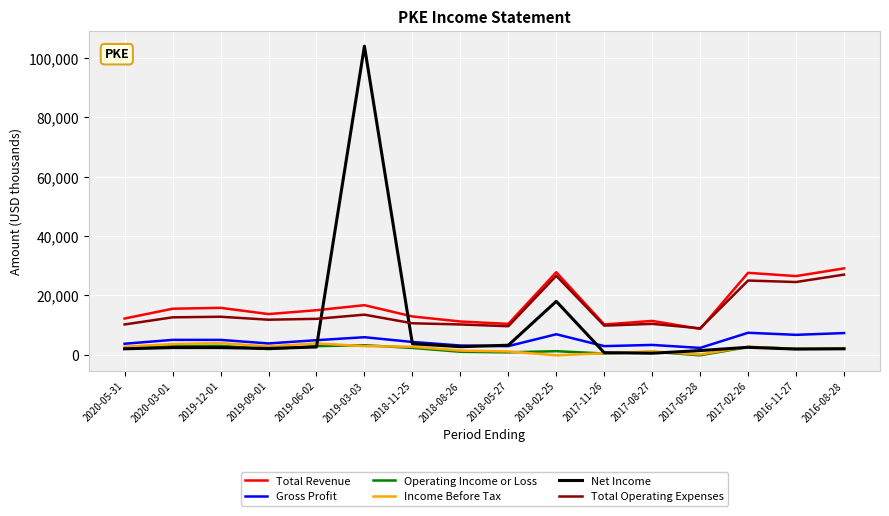

Which series has the widest spread of values?

Net Income